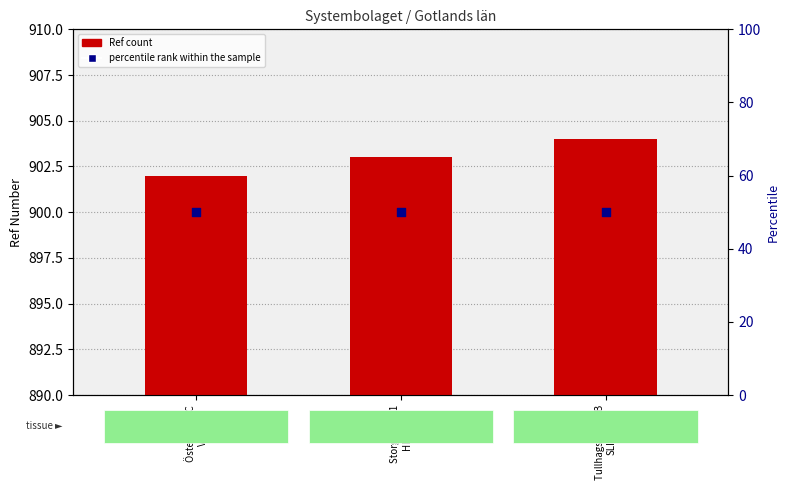

At how many categories does at least one series exceed 44?

3